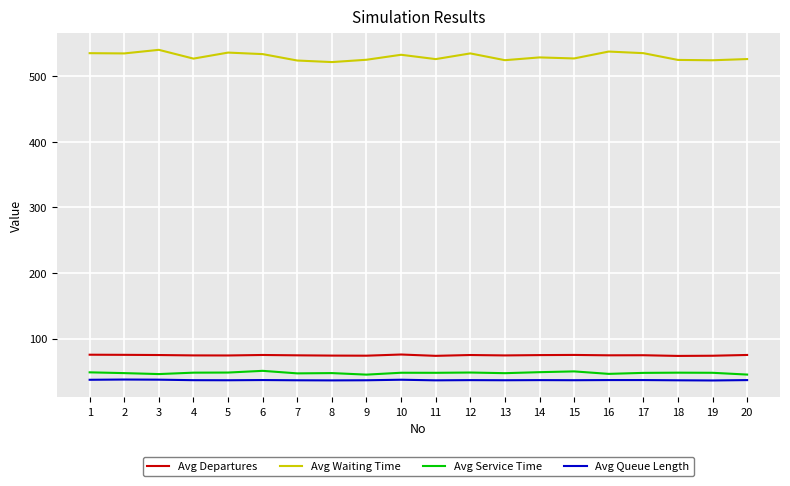

What is the highest value of the Avg Queue Length series?

37.7